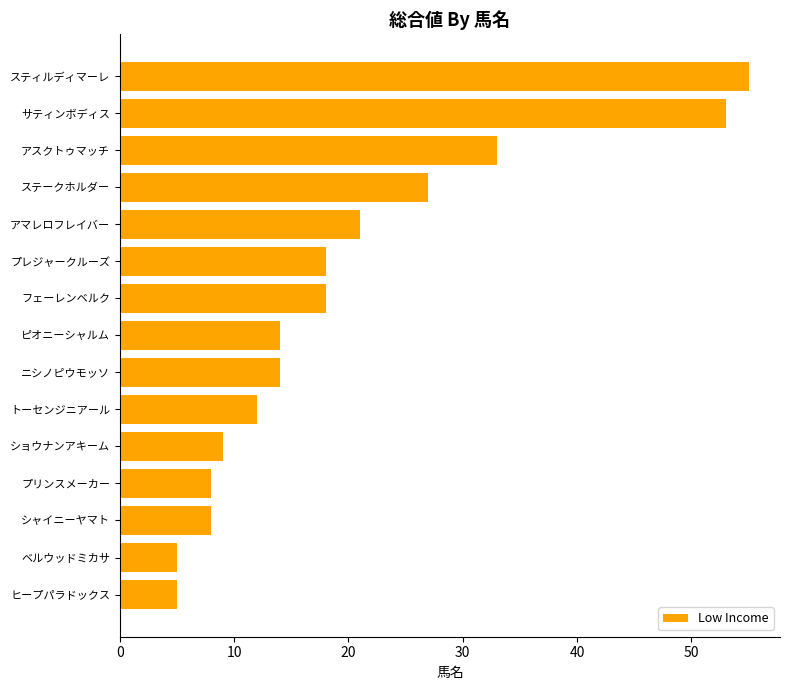

What position from the top is プレジャークルーズ?

6